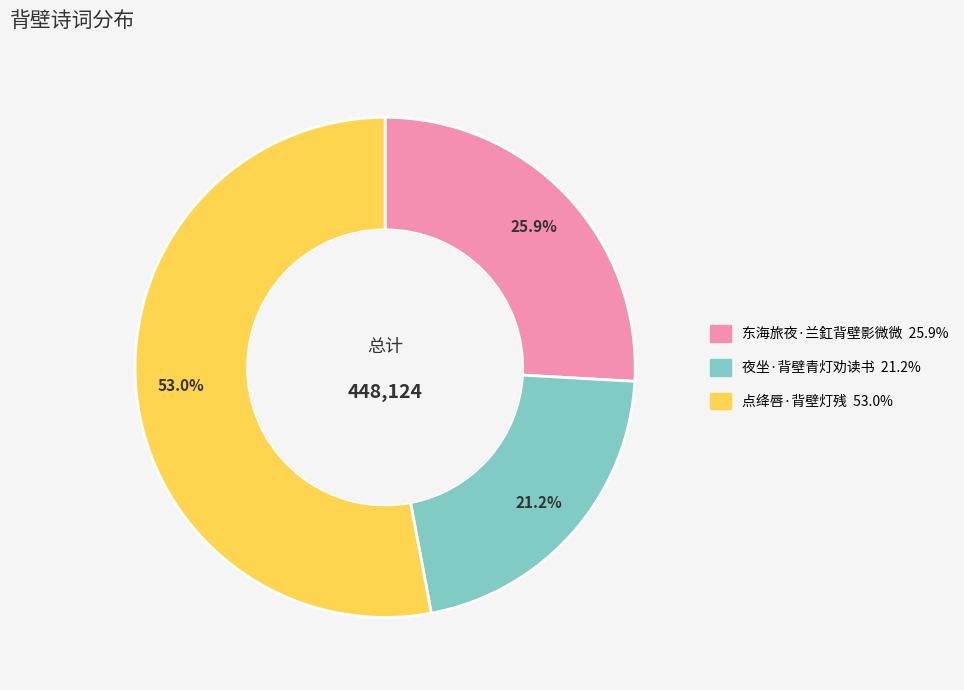

To the nearest percent, what portion does 夜坐·背壁青灯劝读书 represent?

21%